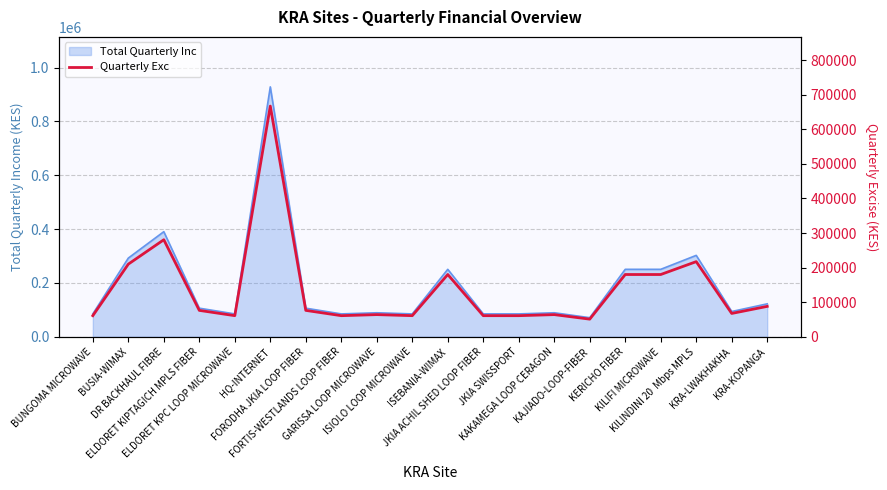

Reading left to right, what are all the values shown in this chart?

BUNGOMA MICROWAVE=61058.4	BUSIA-WIMAX=210024.9	DR BACKHAUL FIBRE=280513.8	ELDORET KIPTAGICH MPLS FIBER=76318.2	ELDORET KPC LOOP MICROWAVE=61072.2	HQ-INTERNET=666899.6	FORODHA JKIA LOOP FIBER=76318.2	FORTIS-WESTLANDS LOOP FIBER=61058.4	GARISSA LOOP MICROWAVE=64119.0	ISIOLO LOOP MICROWAVE=61072.2	ISEBANIA-WIMAX=180019.2	JKIA ACHIL SHED LOOP FIBER=61058.4	JKIA SWISSPORT=61058.4	KAKAMEGA LOOP CERAGON=64098.0	KAJIADO-LOOP-FIBER=50995.2	KERICHO FIBER=180019.2	KILIFI MICROWAVE=180019.2	KILINDINI 20  Mbps MPLS=217242.0	KRA-LWAKHAKHA=67500.0	KRA-KOPANGA=87913.2